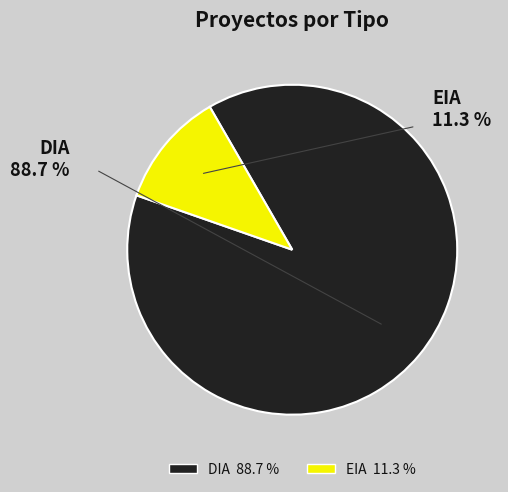

Which category has the smallest portion of the pie?

EIA